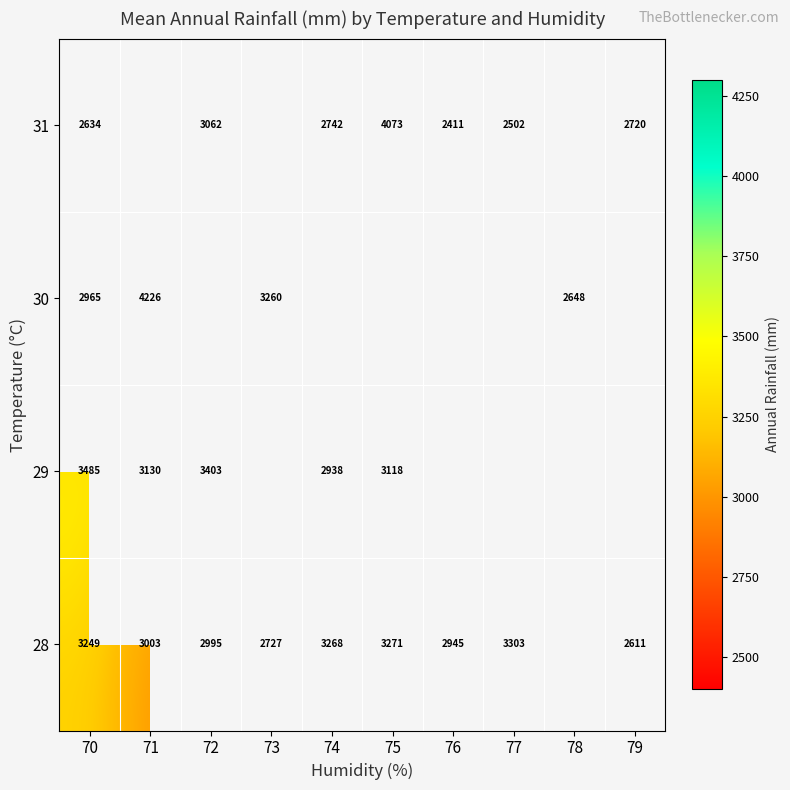

The 28 series shows 1993.8 at 75. True or false?

False